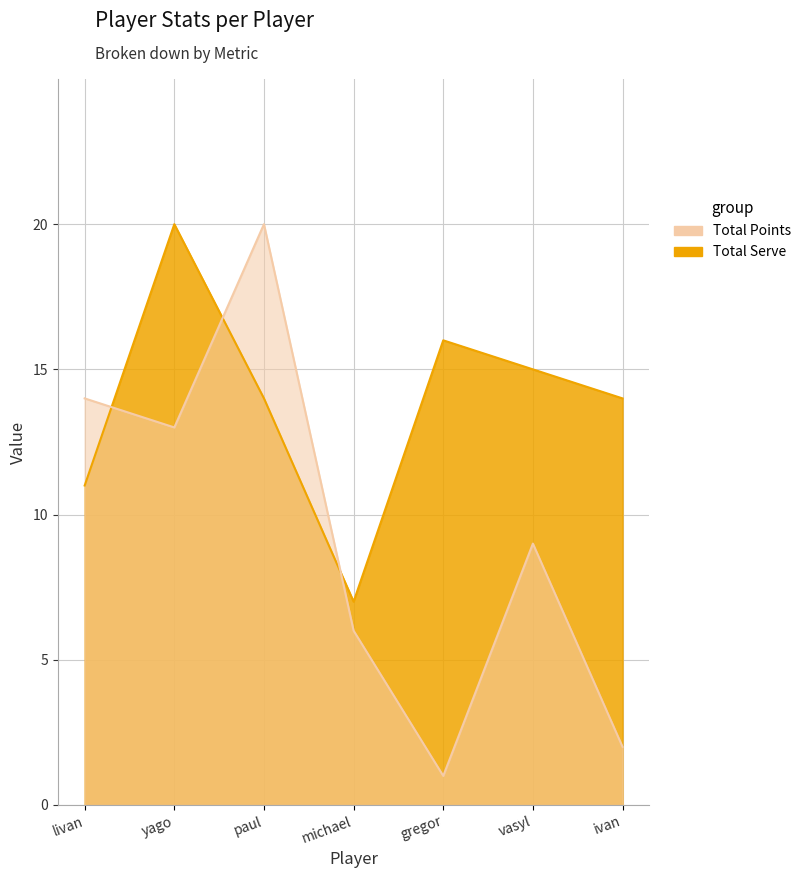

What is the spread (max minus min) of values at vasyl?

6